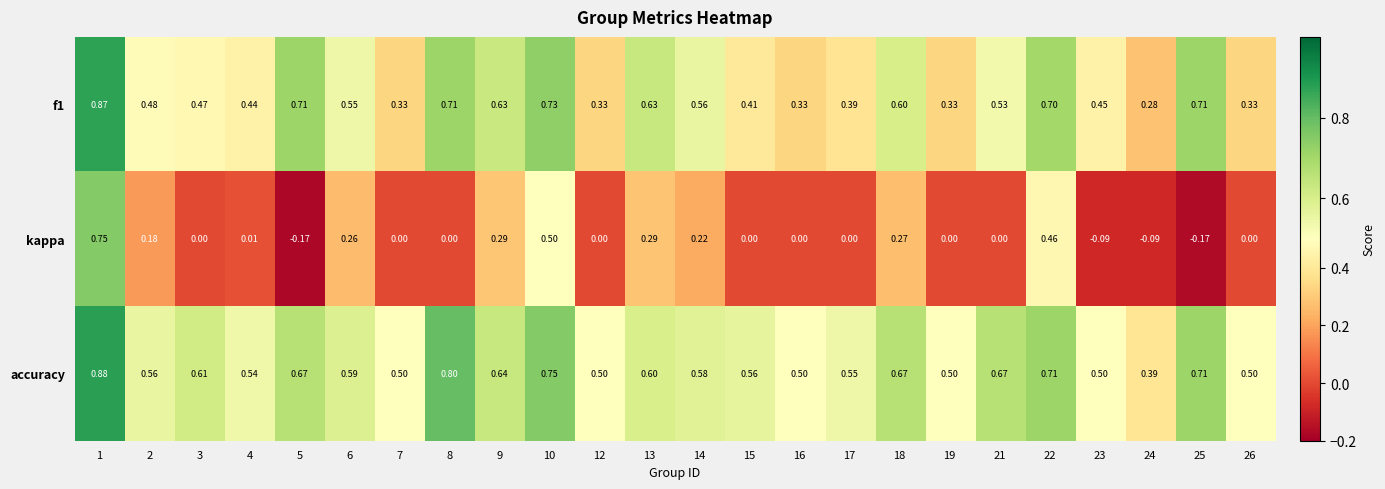

Which series has the widest spread of values?

kappa